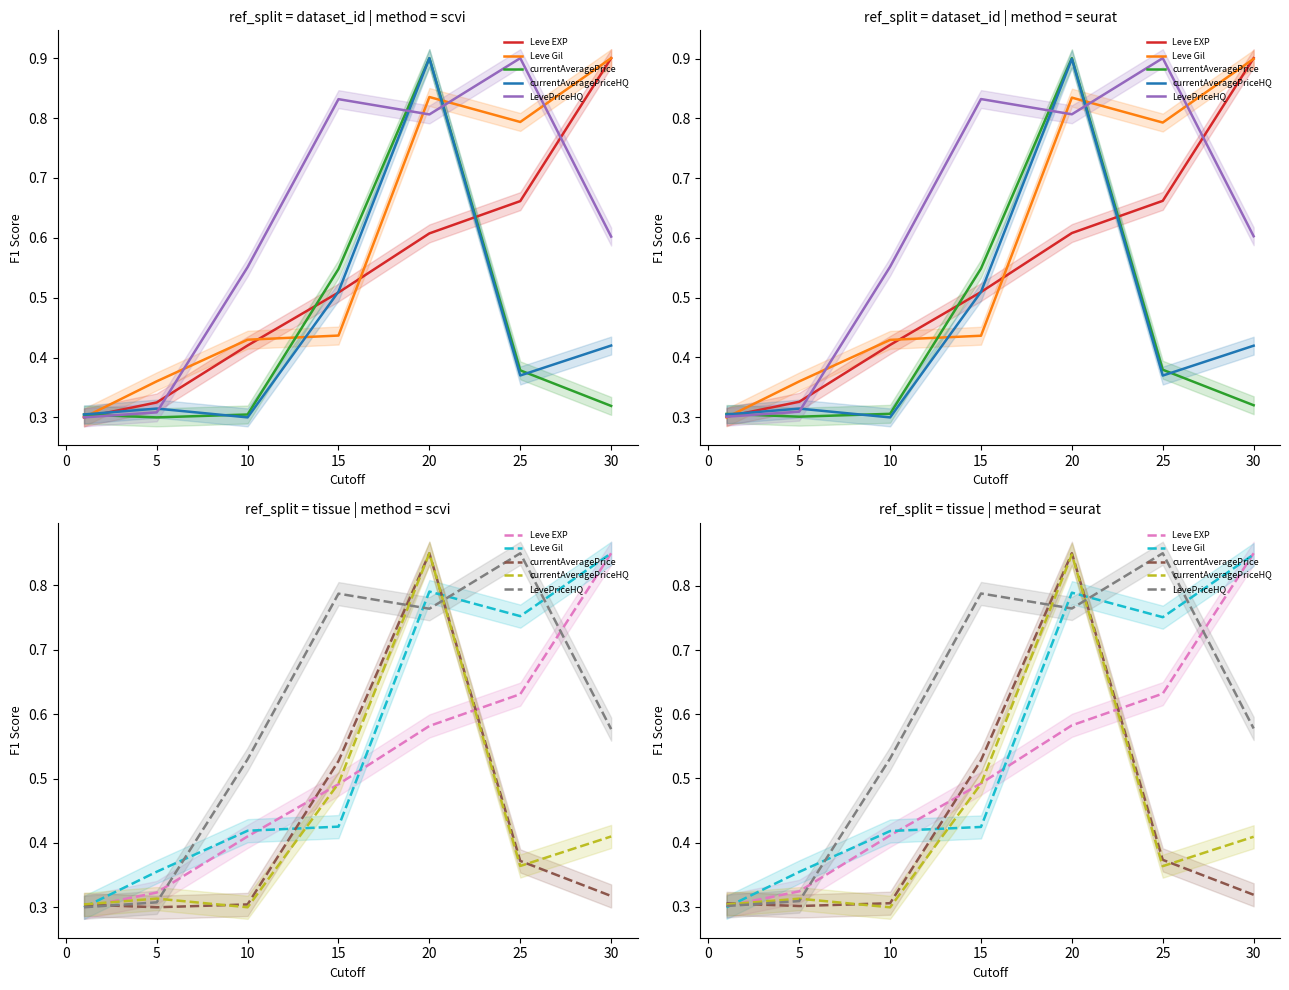

At how many categories does at least one series exceed 0?

7